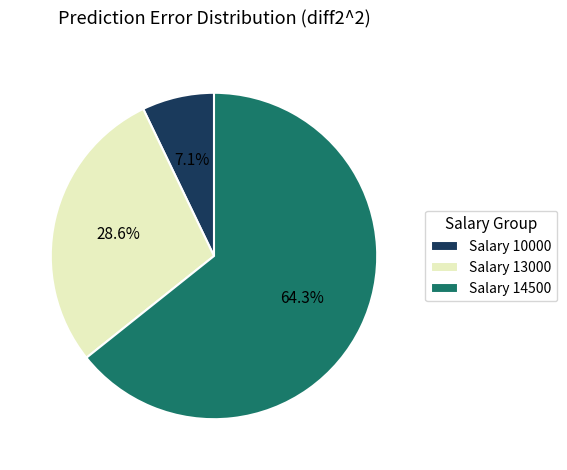

Does any single category account for the majority?

Yes